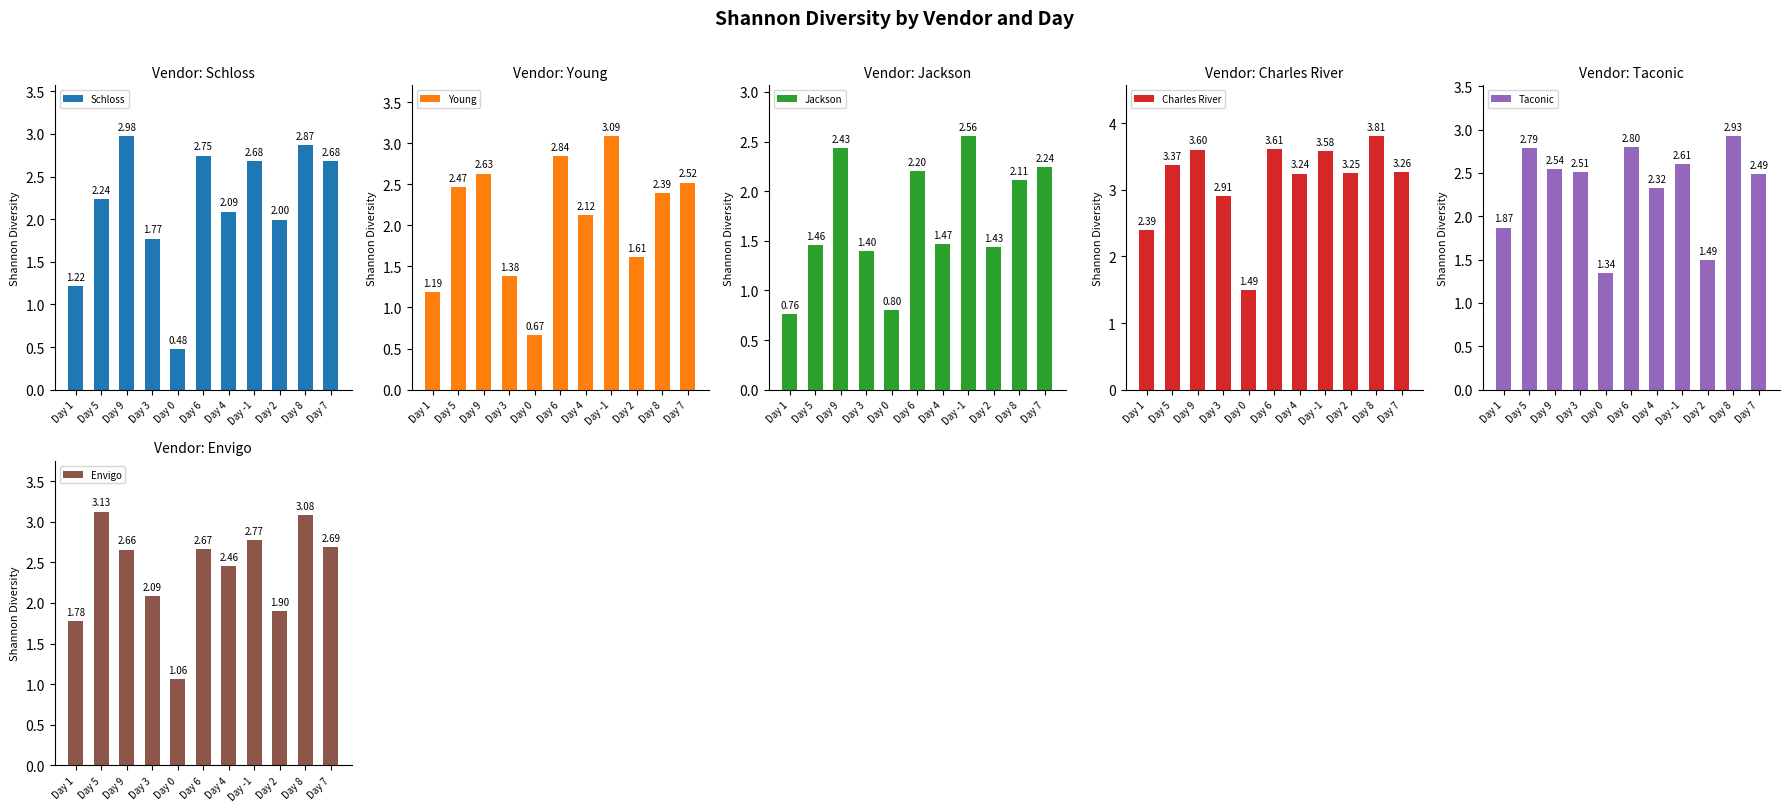

What are all the series names shown in the legend?

Schloss, Young, Jackson, Charles River, Taconic, Envigo